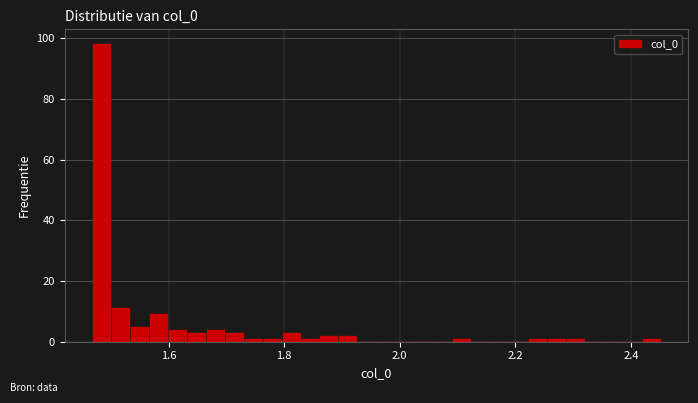

Read against the x-axis, roughly where is the centre of the tallest bar?

1.48